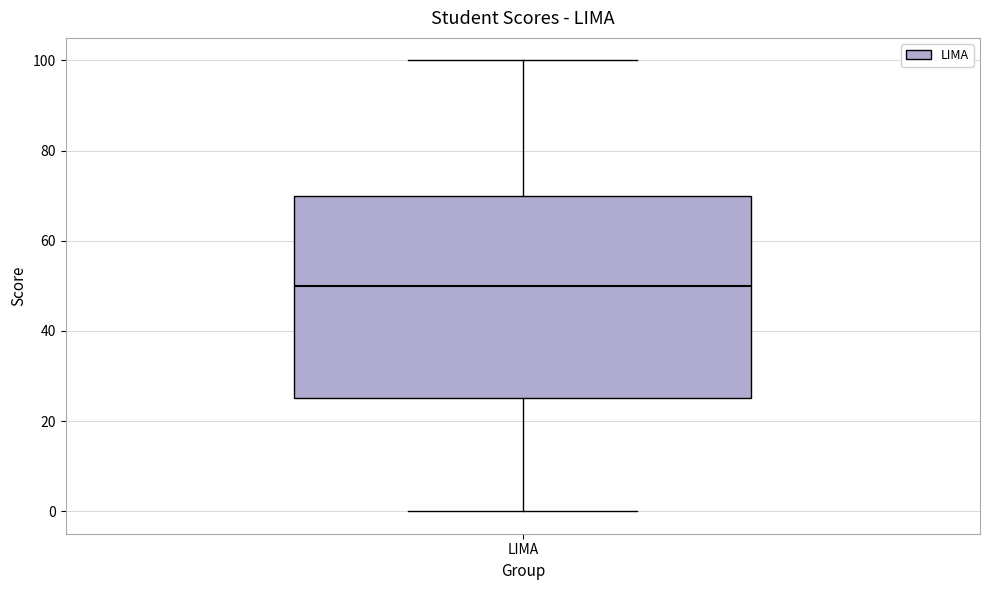

Read this box plot against the y-axis: the position of the median line, the range covered by the box, and the ends of both whiskers. The values are not printed on the chart, so give them approximately, as read against the axis.

median 50, box 26 to 70, whiskers 0 to 100